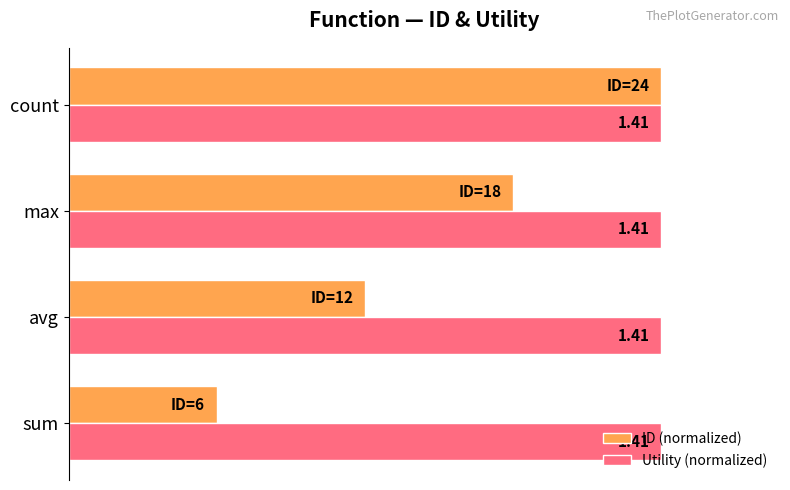

What is the sum of all ID (normalized) values?

2.5